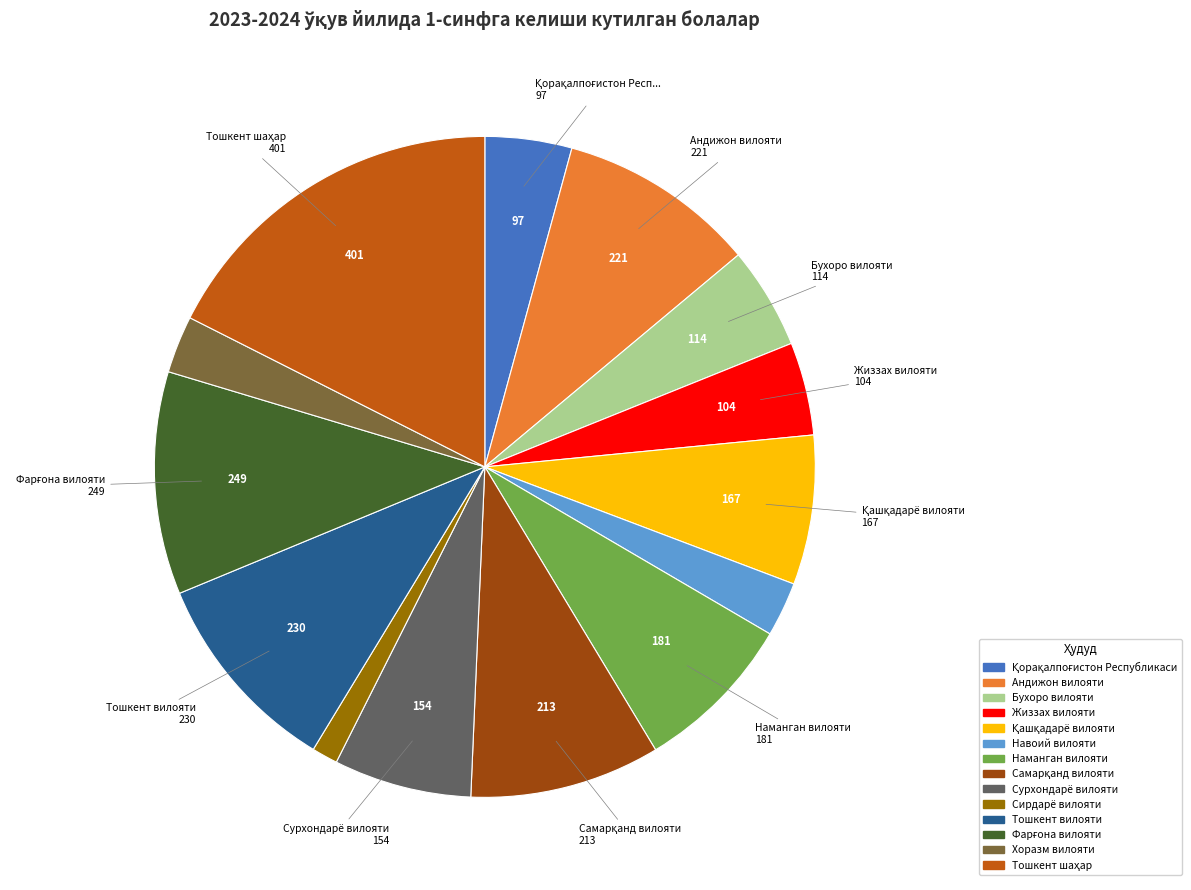

Is there a majority slice in this chart?

No